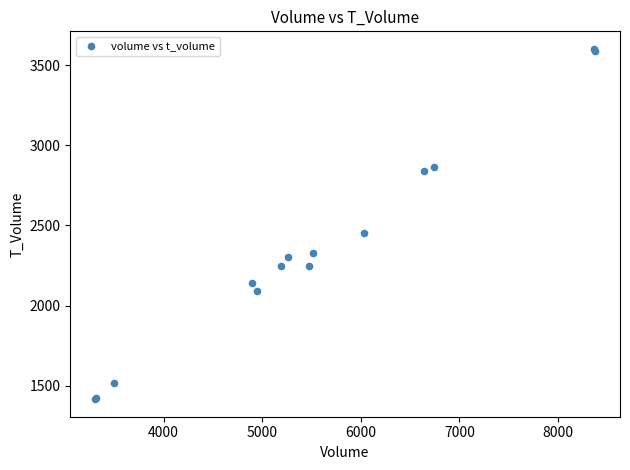

What Y value in the scatter plot is closest to 2509?

2452